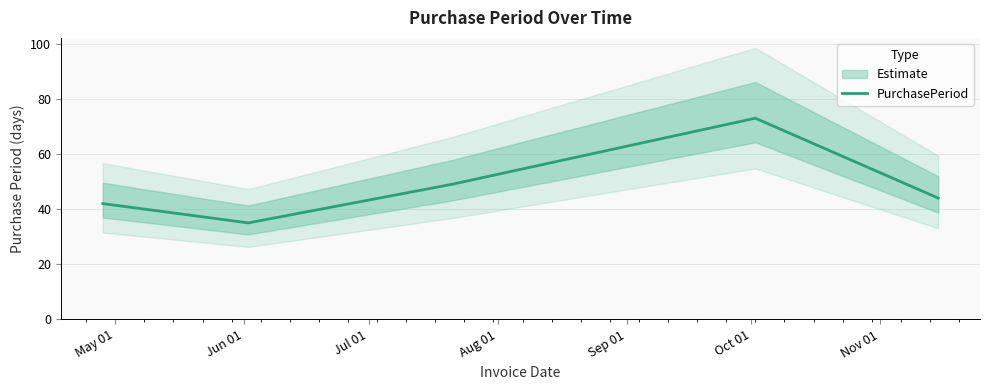

What is the minimum value for PurchasePeriod?

35